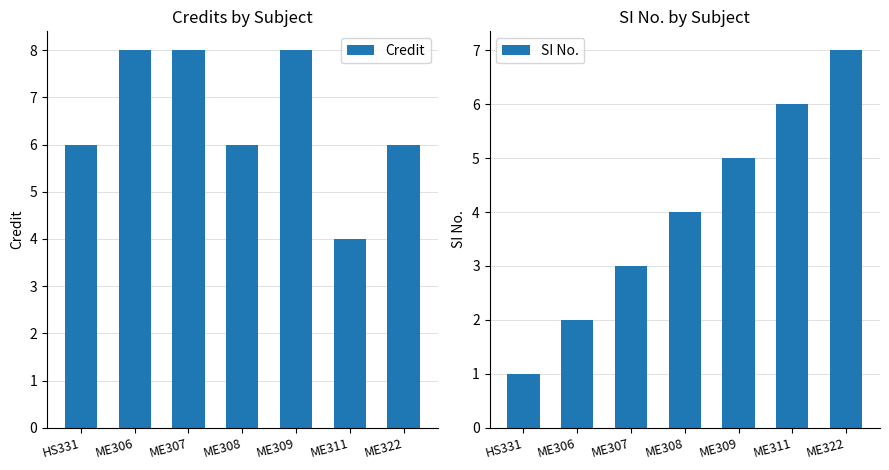

What position from the left is HS331?

1